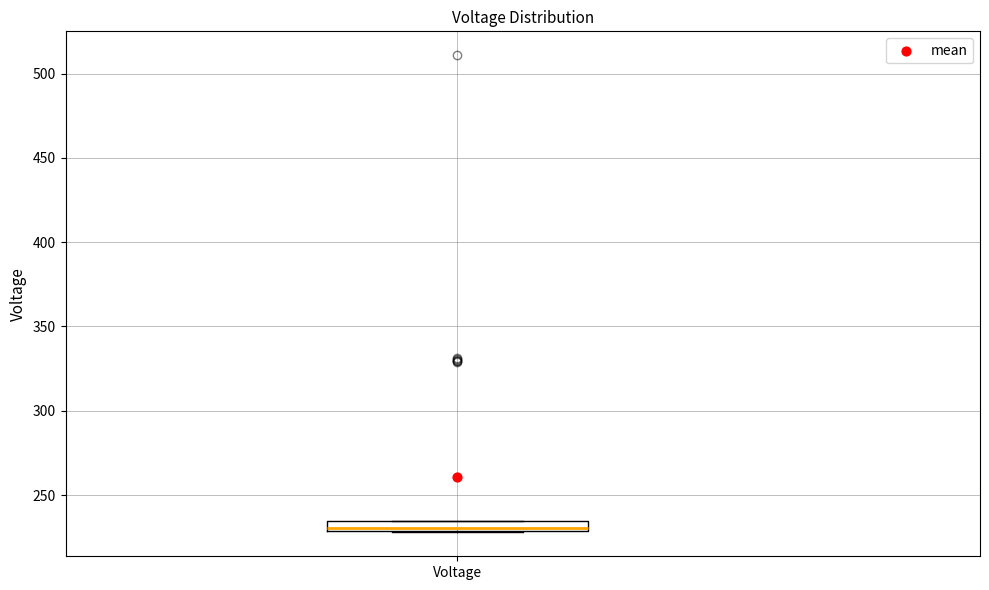

Where is the lower edge of the box for Voltage on the y-axis? The values are not printed on the chart, so give them approximately, as read against the axis.

230